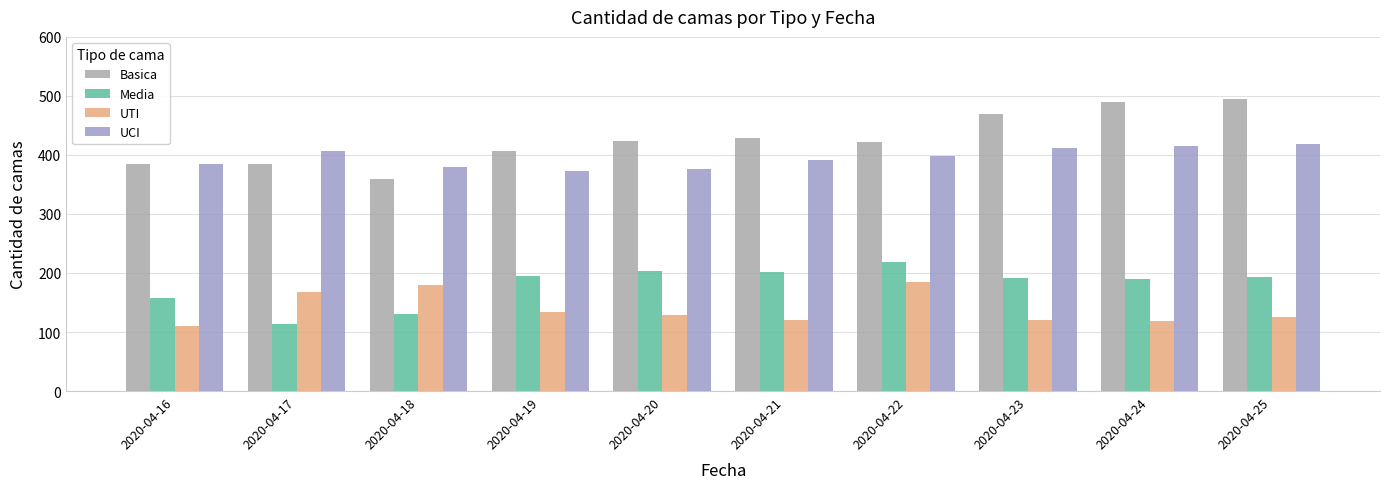

How many data points does each series have?

10